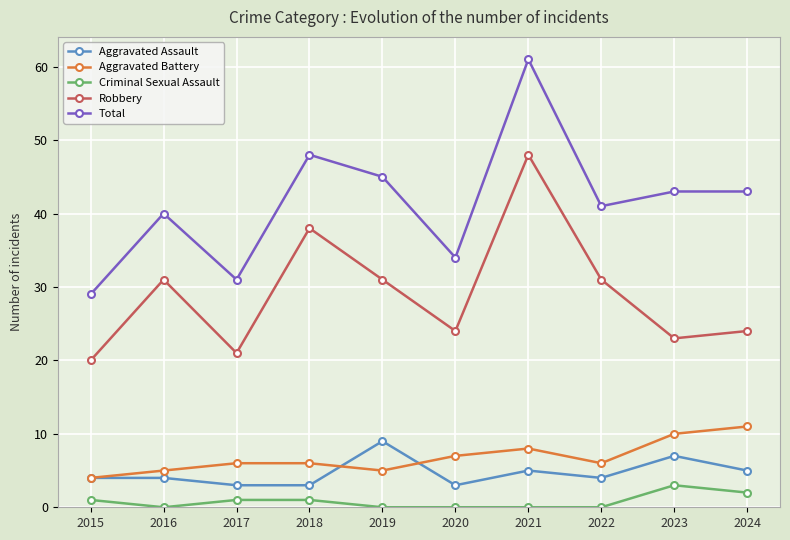

True or false: Total has a value of 26 at 2024.

False